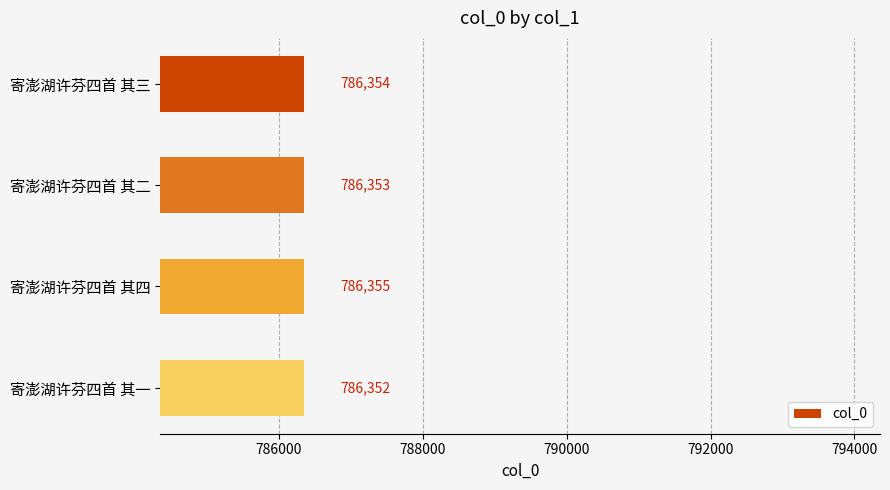

Approximately how many times larger is the value at 寄澎湖许芬四首 其一 compared to 寄澎湖许芬四首 其二?

1.0